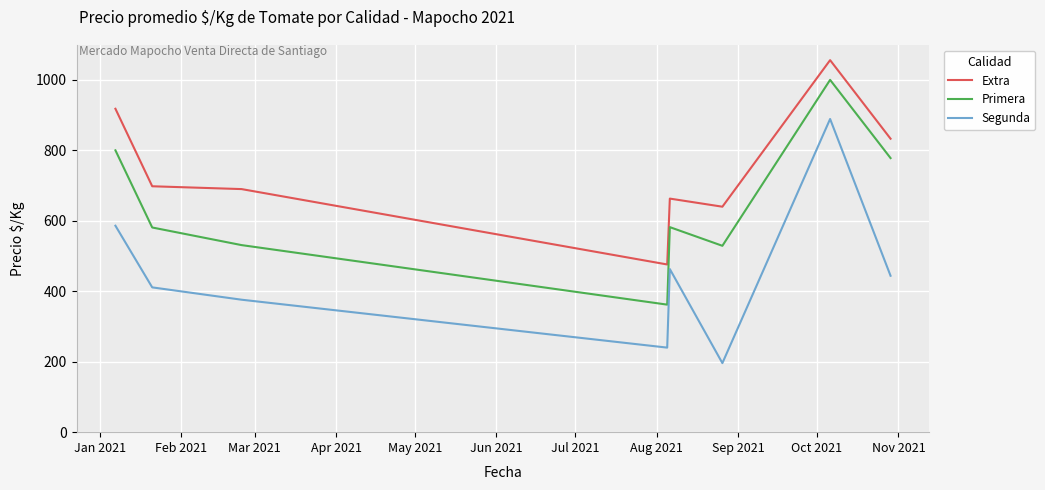

Which series has the largest total across all categories?

Extra